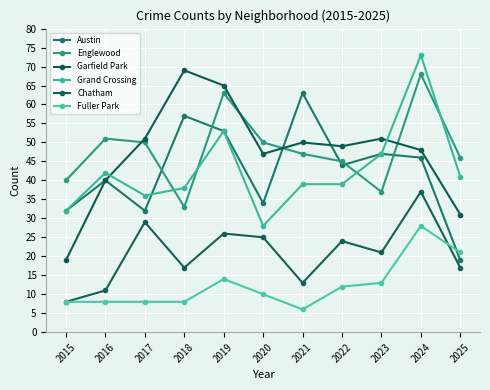

At how many categories does at least one series exceed 11?

11